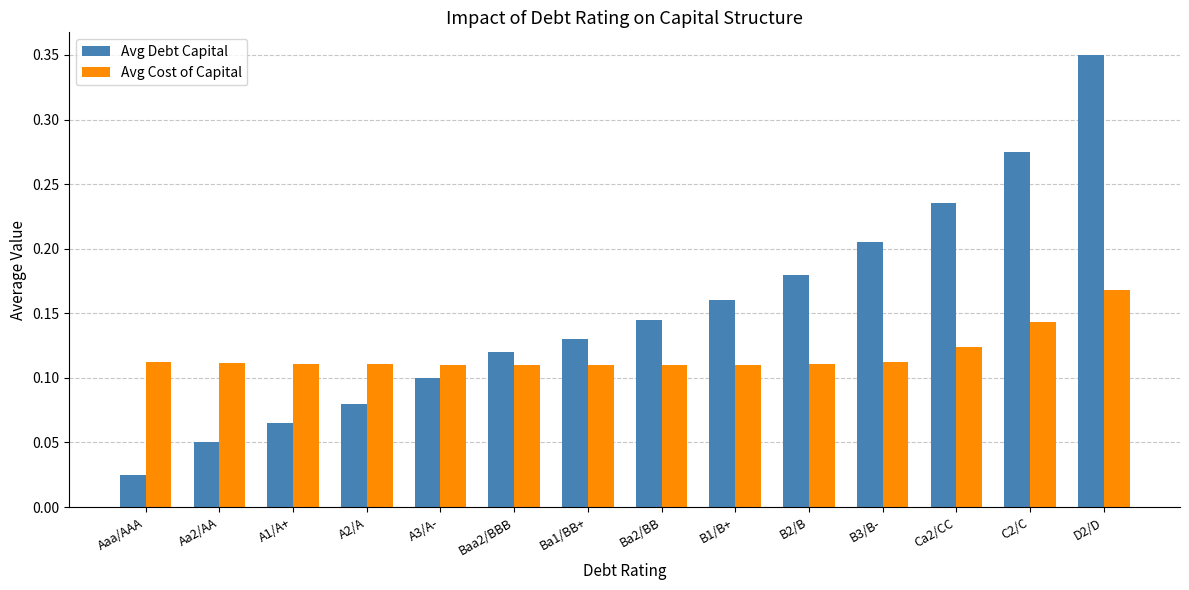

What is the label of the 1st bar from the left?

Aaa/AAA